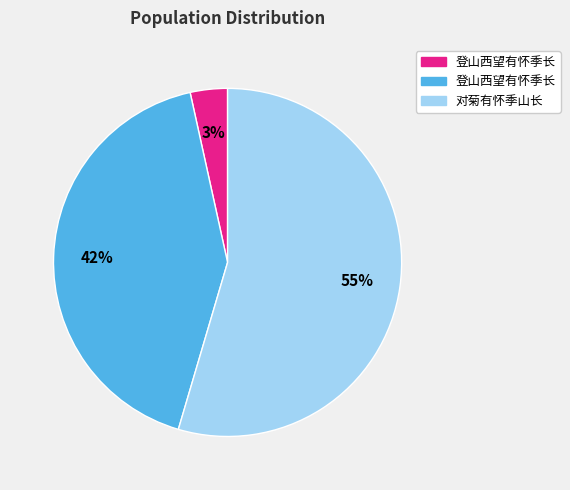

To the nearest percent, what is the average slice percentage?

33%